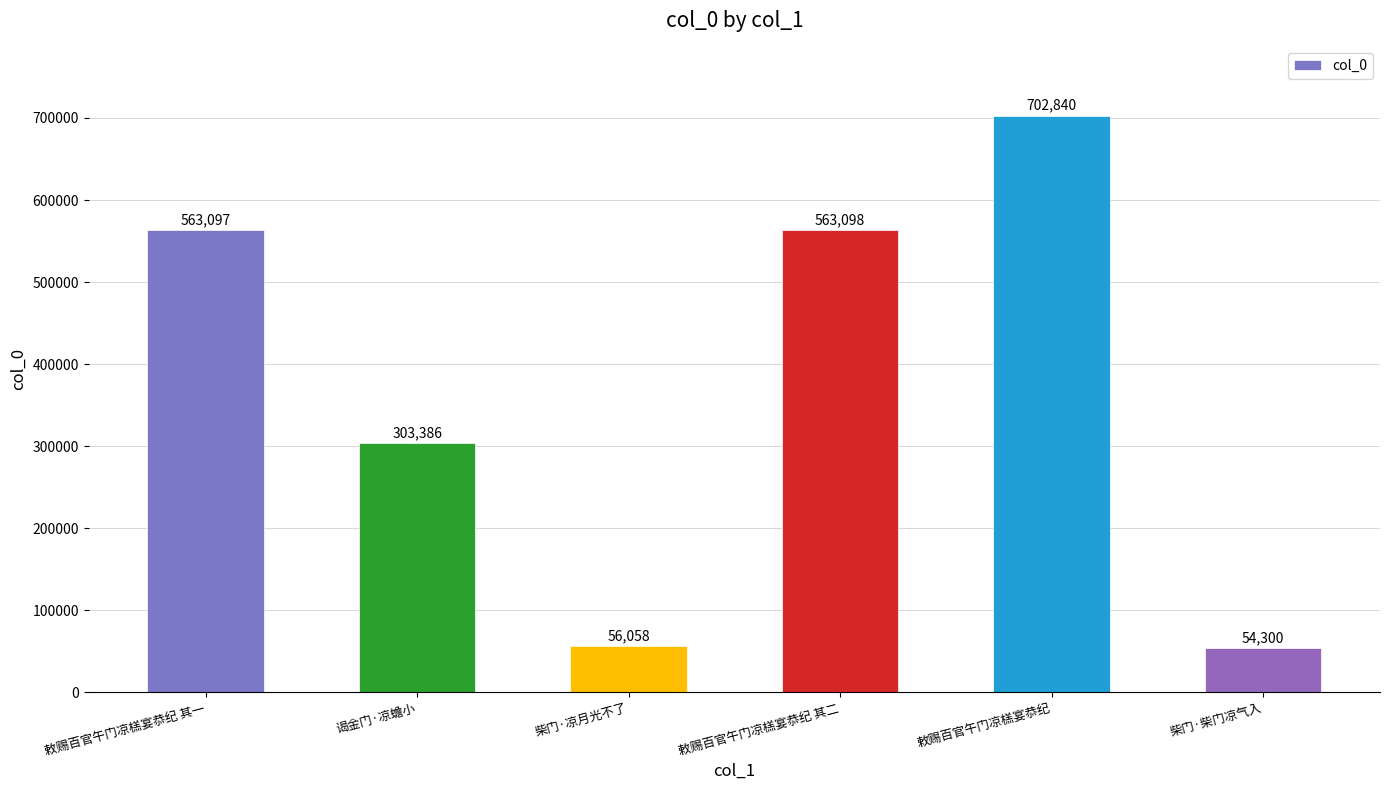

True or false: the data shows 835753 at 敕赐百官午门凉榚宴恭纪 其一.

False